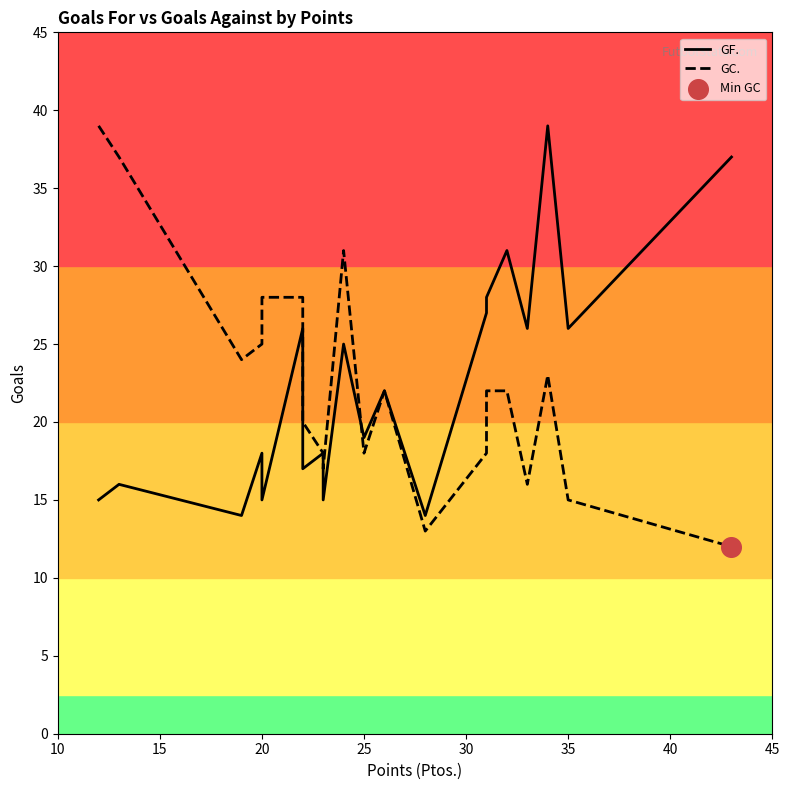

What are all the series names shown in the legend?

GF., GC.